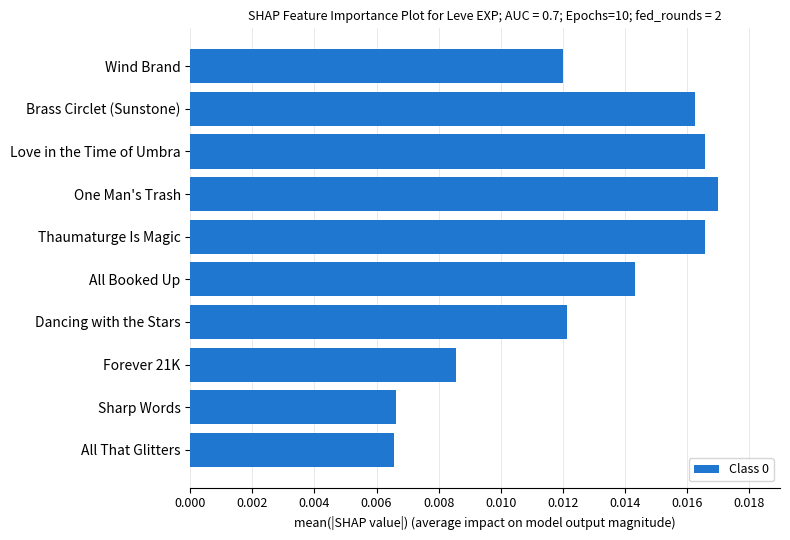

Which category has the highest value across all series?

One Man's Trash